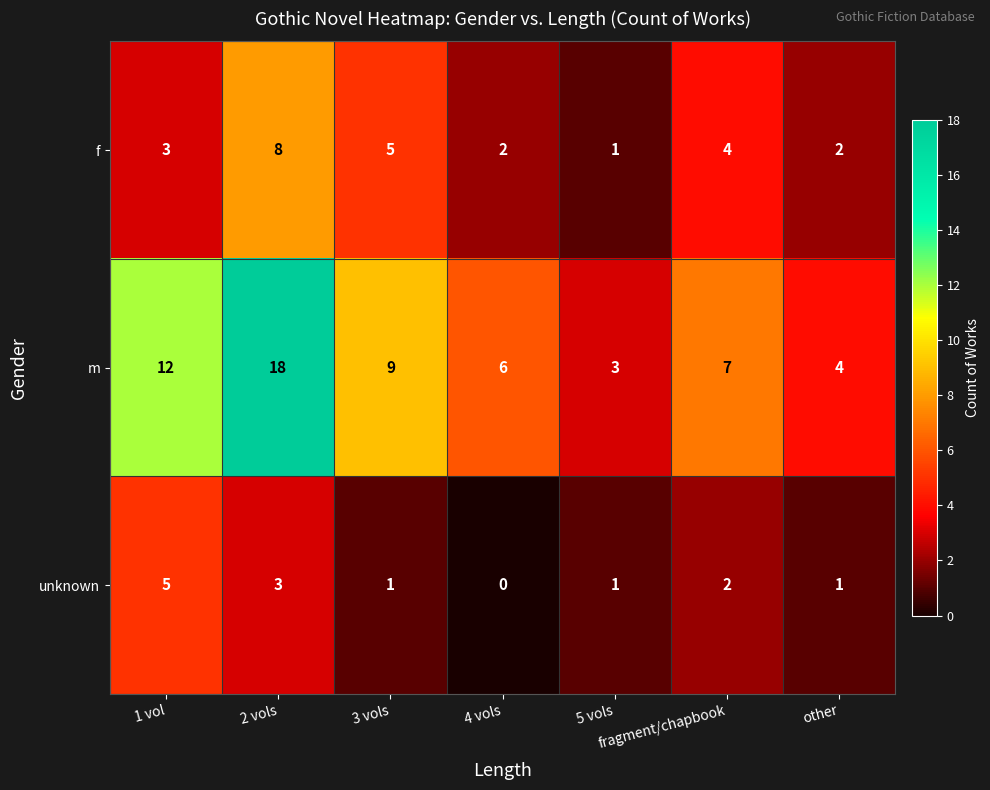

Which series has the largest range (max minus min)?

m